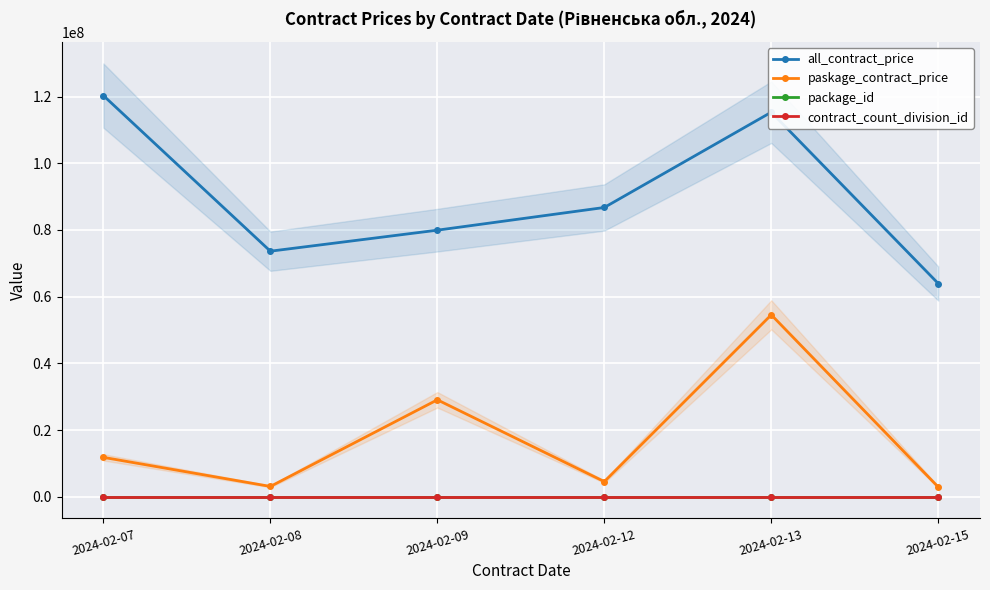

What is the lowest value of the package_id series?

7.0